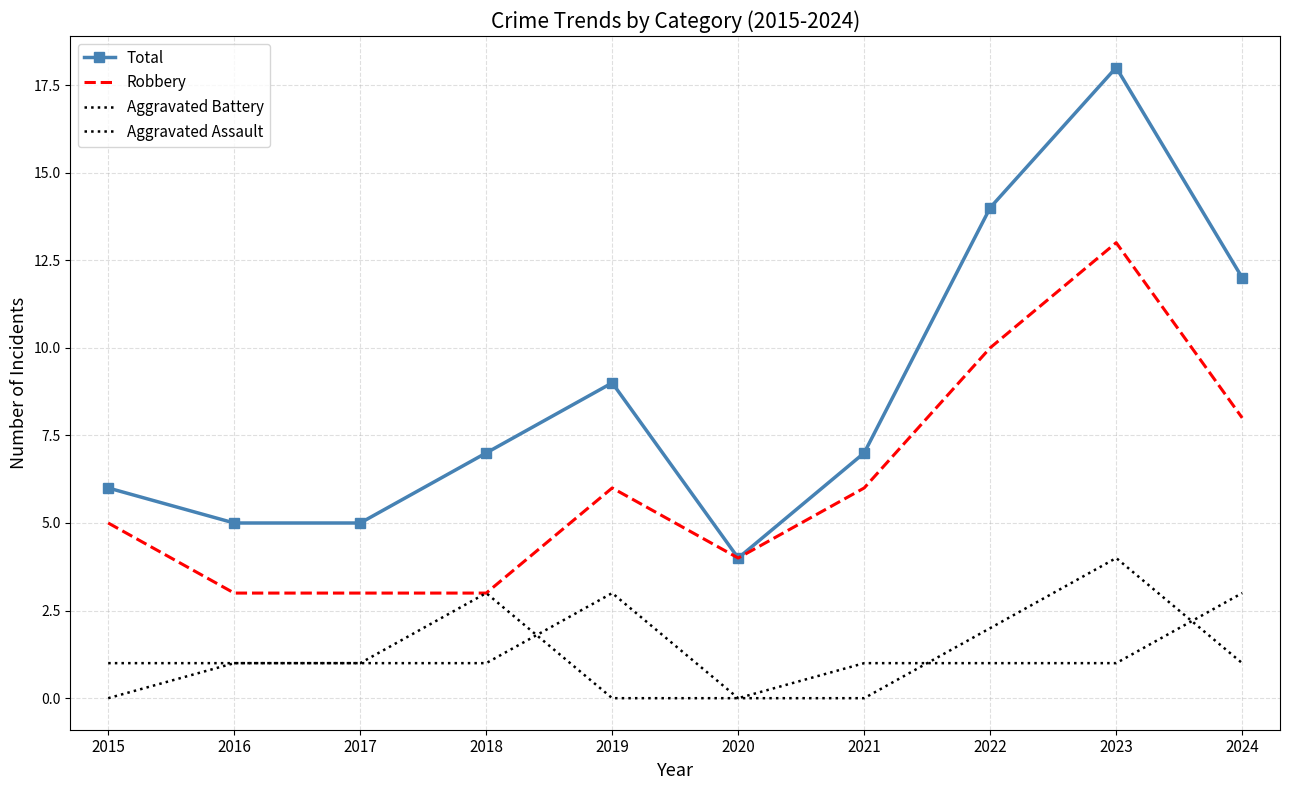

What is the average value of the Total series?

9